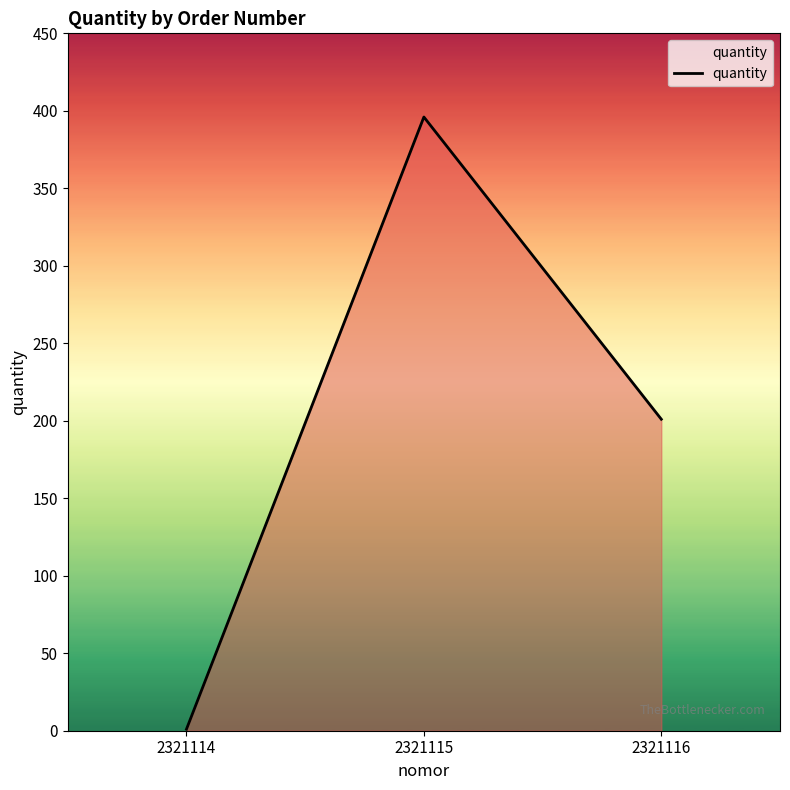

At which category does the chart reach its minimum across all series?

2321114